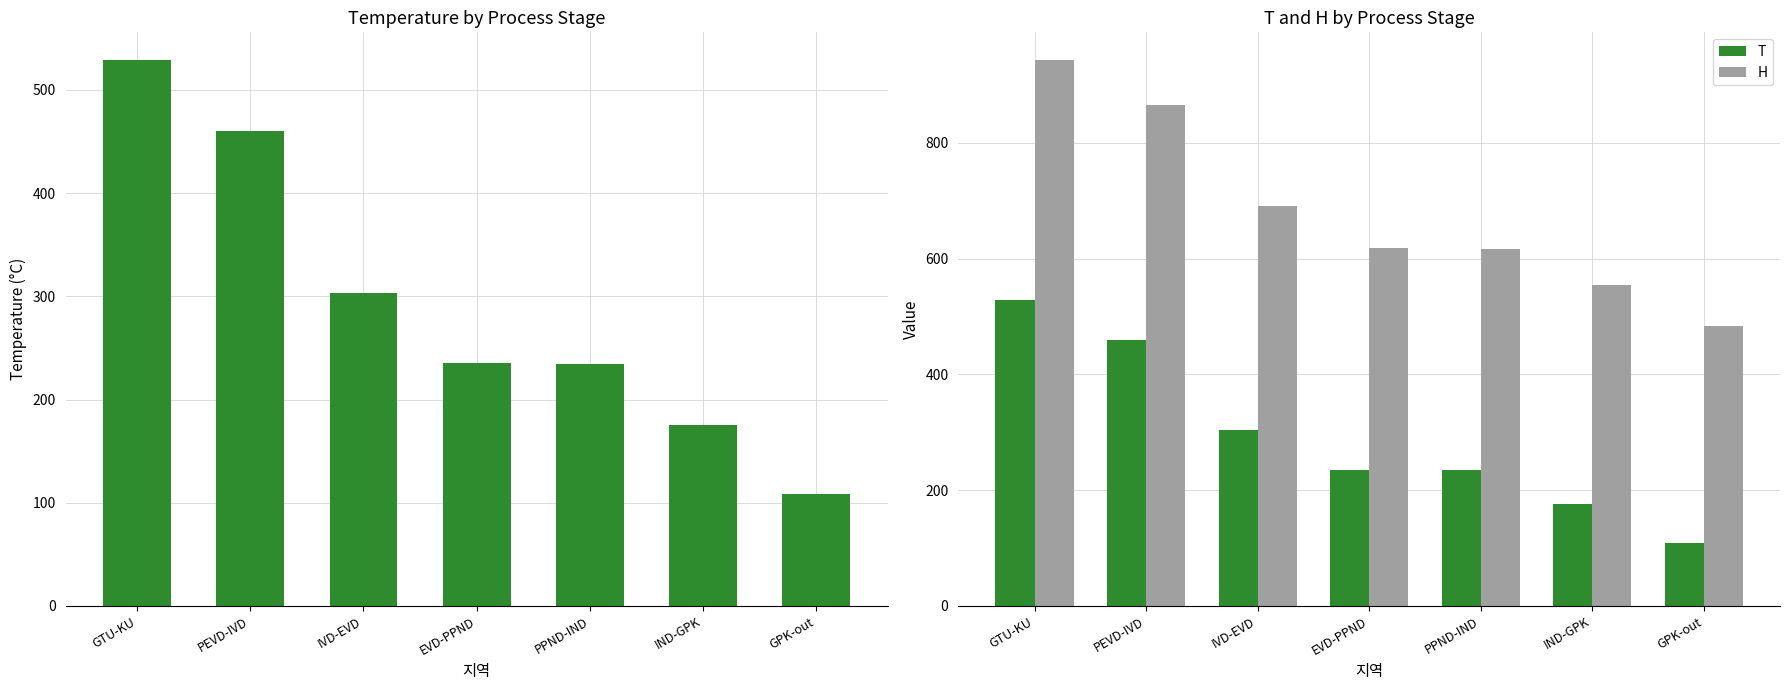

At which label does H first exceed 617?

GTU-KU